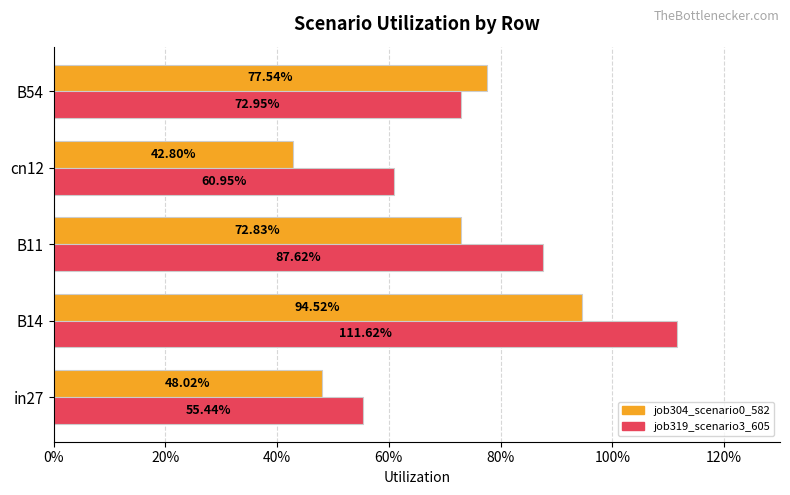

What are all the series names shown in the legend?

job304_scenario0_582, job319_scenario3_605